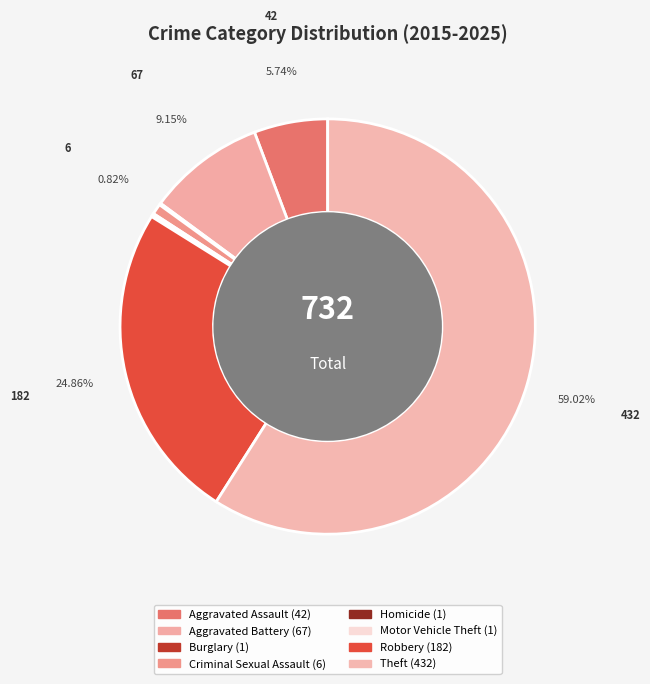

The Aggravated Assault slice represents 1% of the pie. True or false?

False